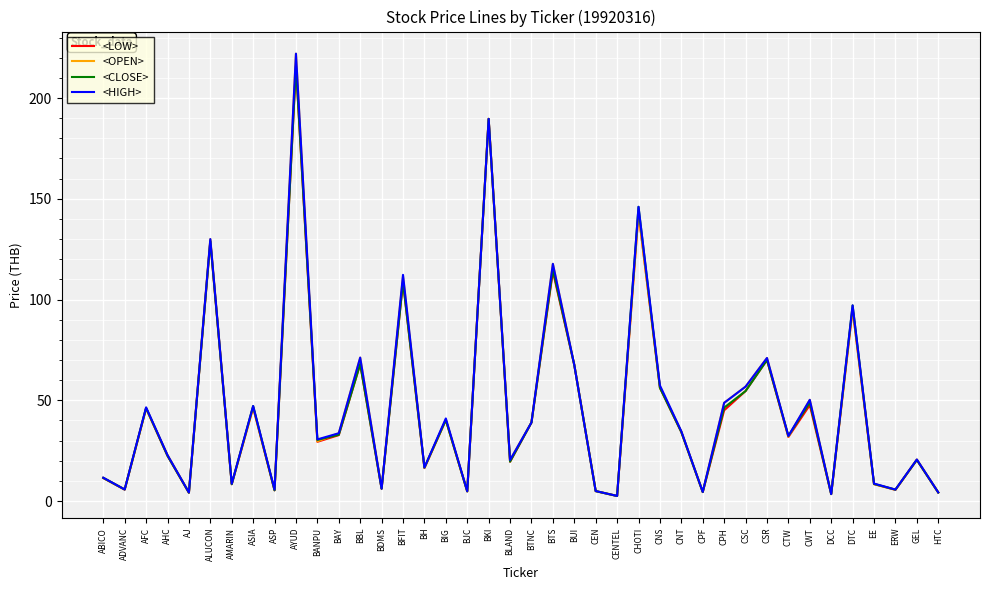

Is it true that <CLOSE> equals 62.2 at BTNC?

False